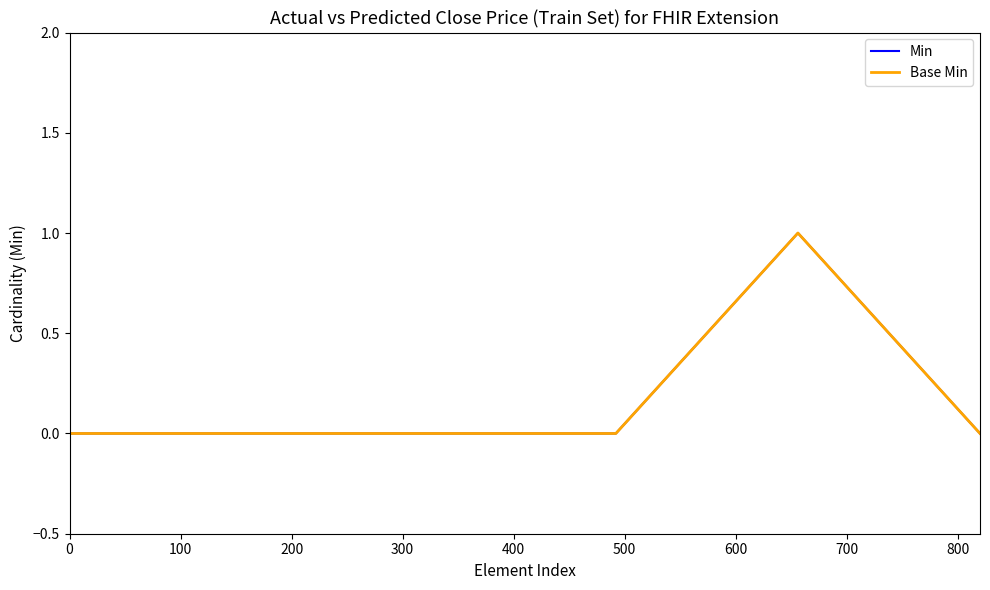

Which series has the widest spread of values?

Min